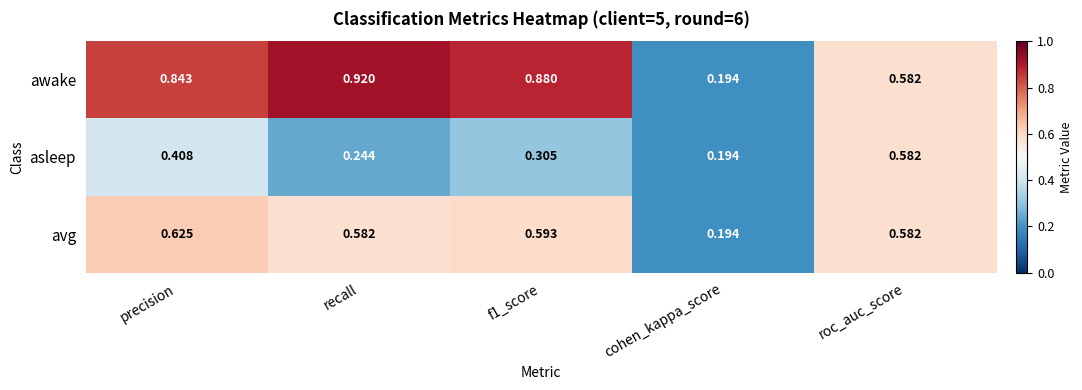

Where is avg nearest to the value 0?

cohen_kappa_score